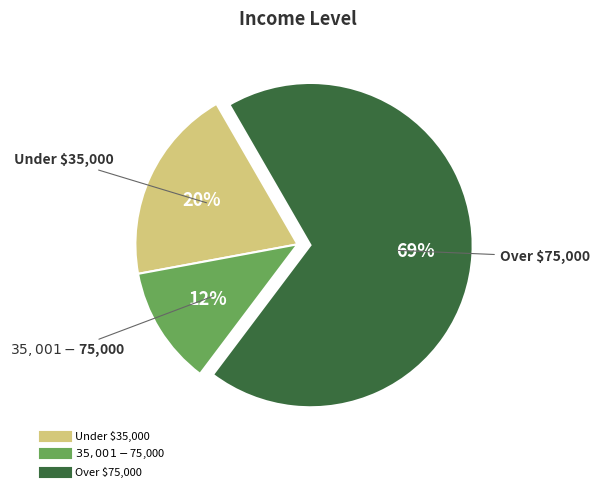

To the nearest percent, what is the average slice percentage?

33%